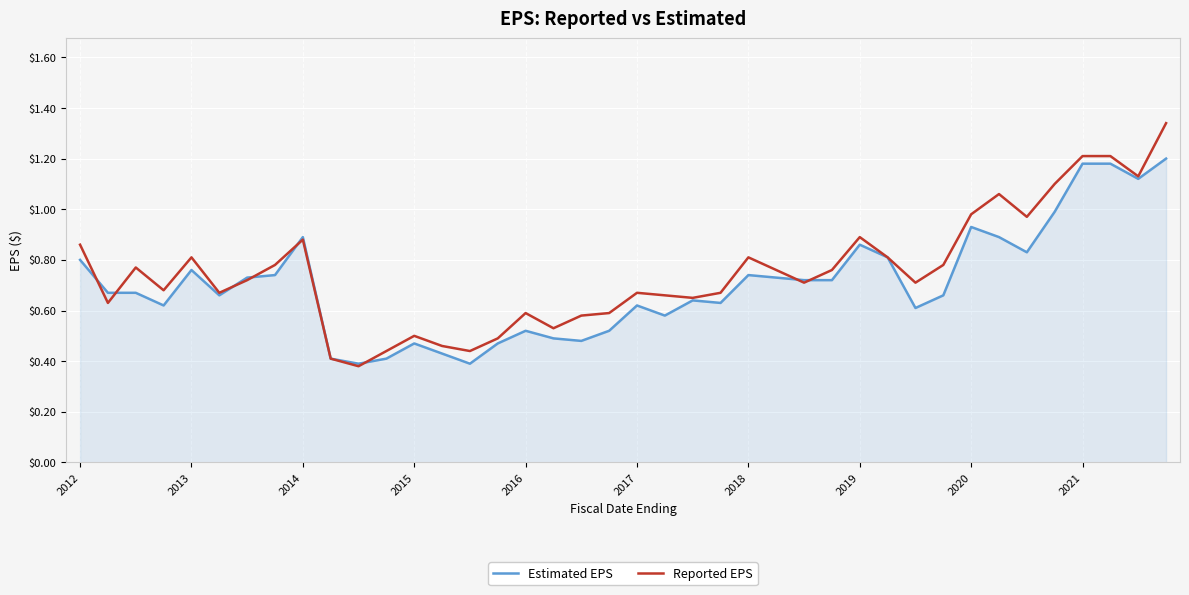

List the series in order of their peak value, highest first.

Reported EPS, Estimated EPS